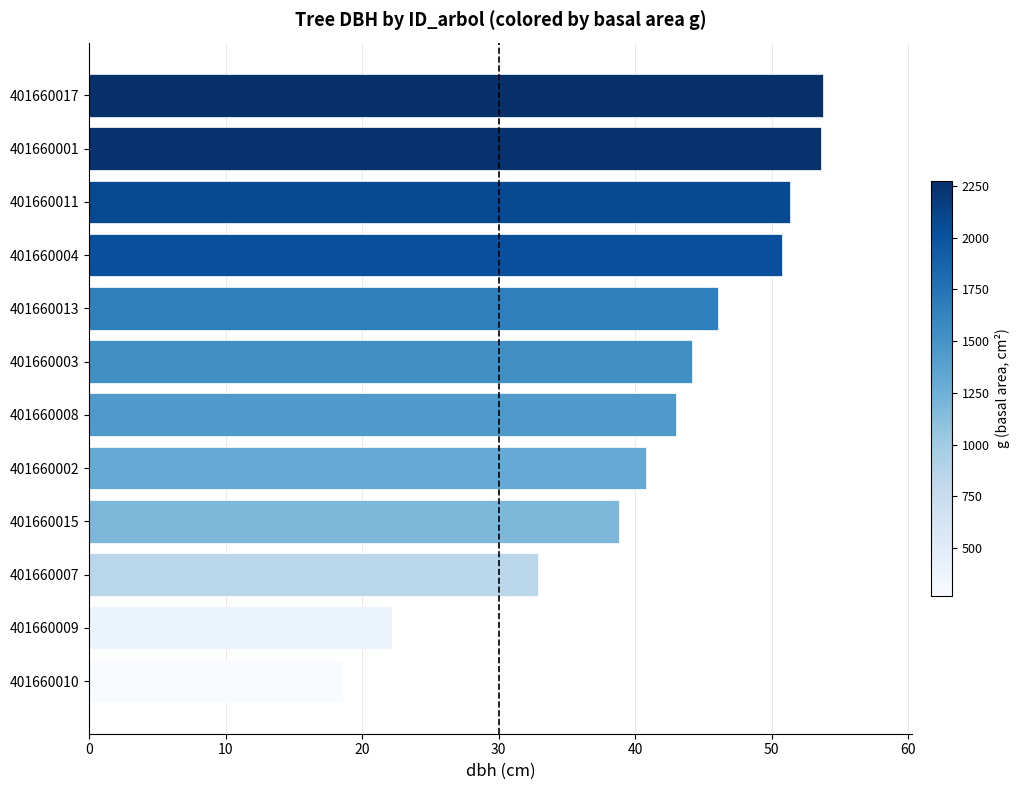

Between 401660015 and 401660017, which is larger?

401660017